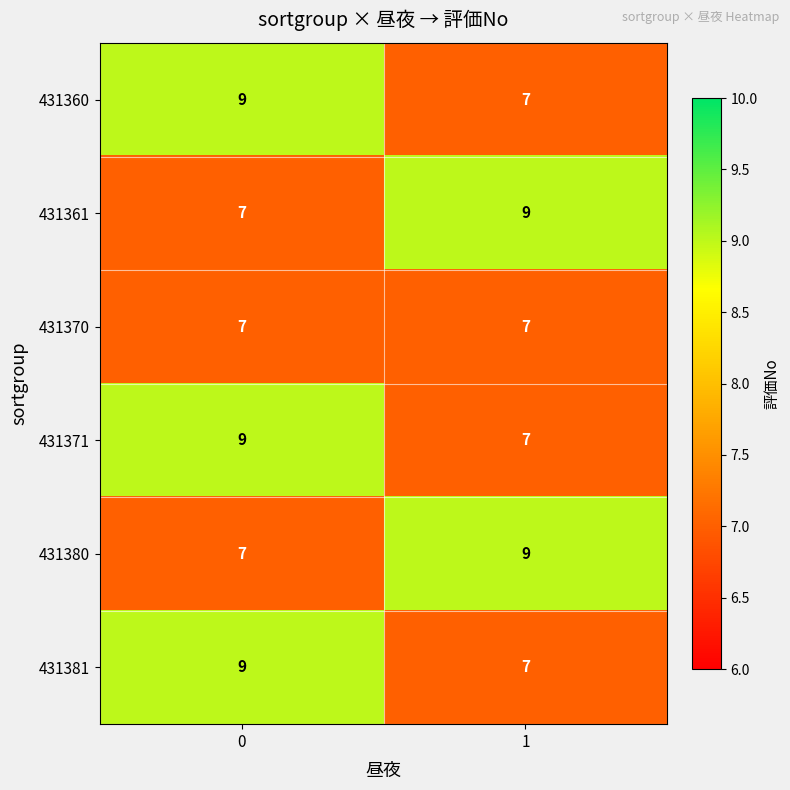

True or false: 431381 has a value of 7 at 1.

True